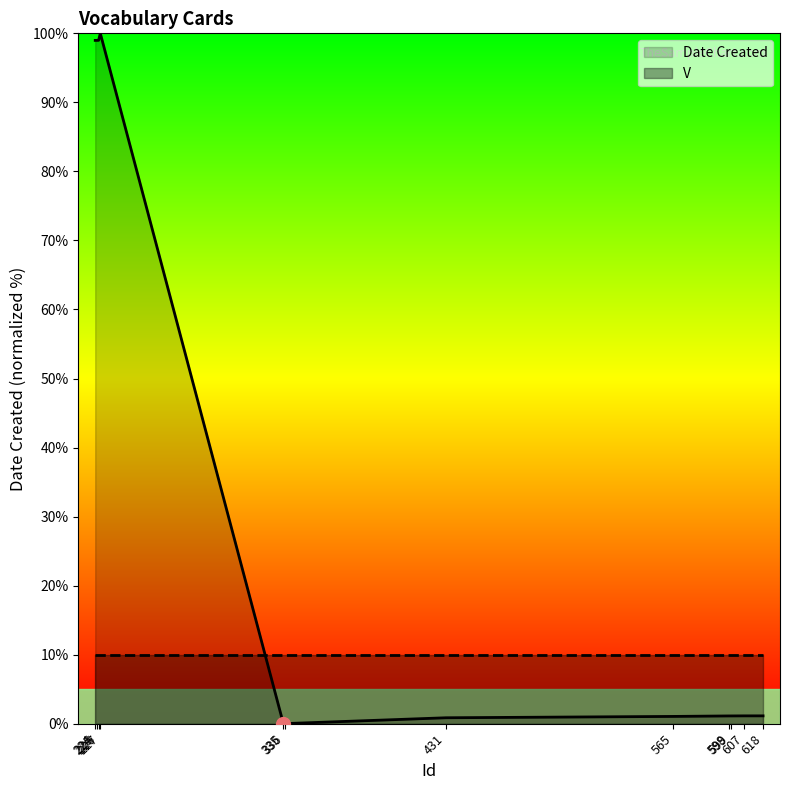

What is the difference between the maximum and minimum values?

100.0